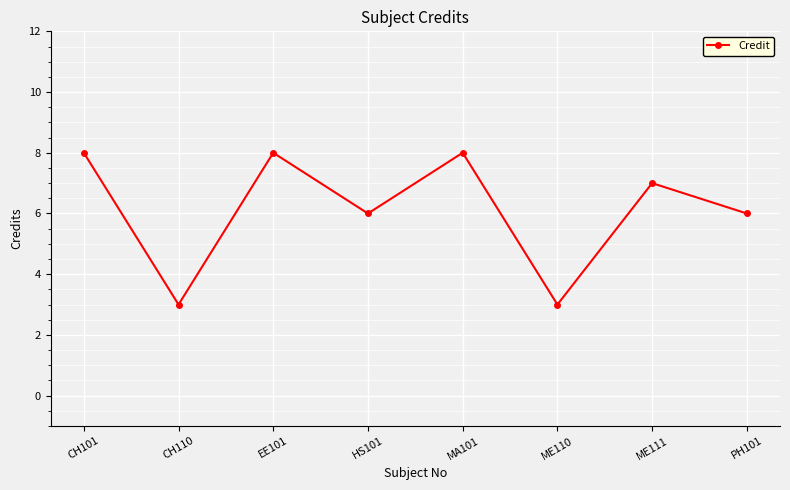

What is the sum of the values at PH101 and EE101?

14